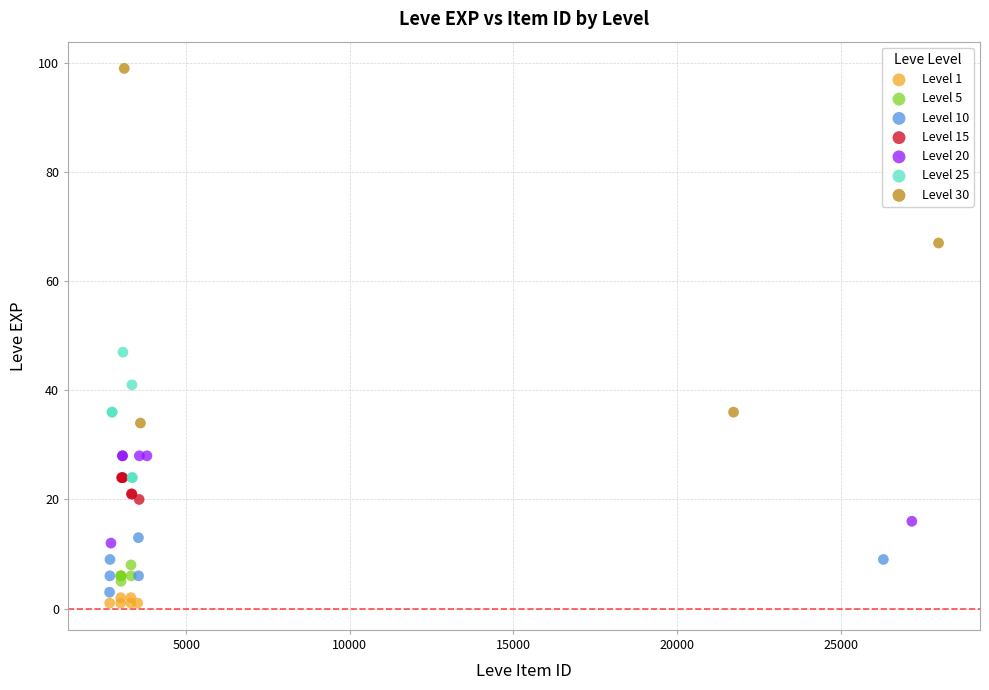

Which series has the largest Y range (max minus min)?

Level 30